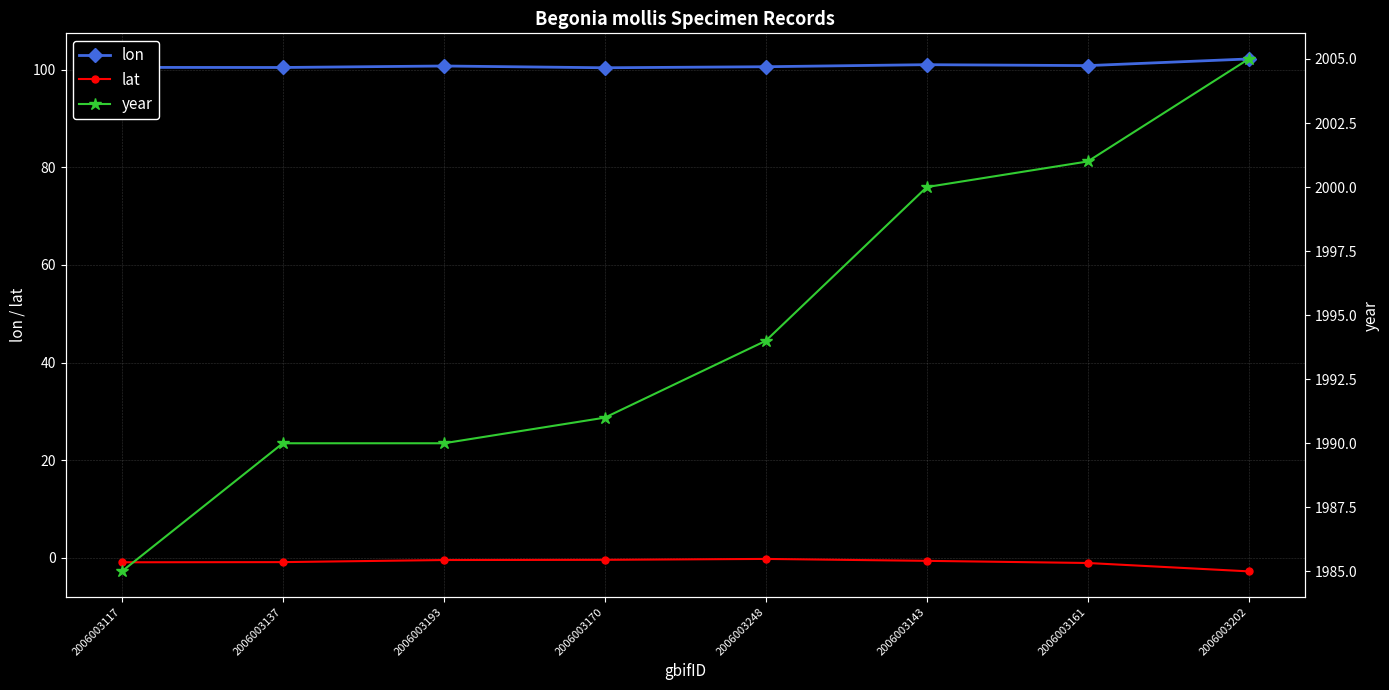

What is the difference between the second highest and second lowest values in the year series?

11.0